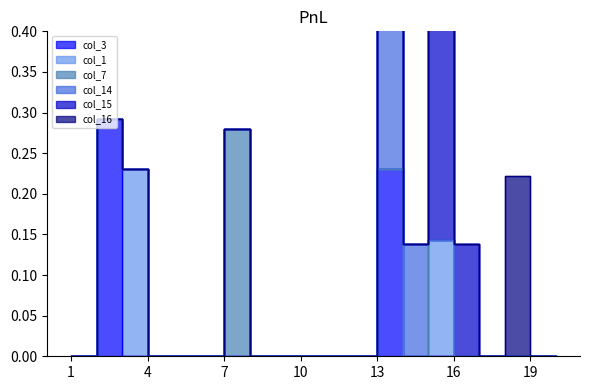

What is the sum of all col_7 values?

0.3